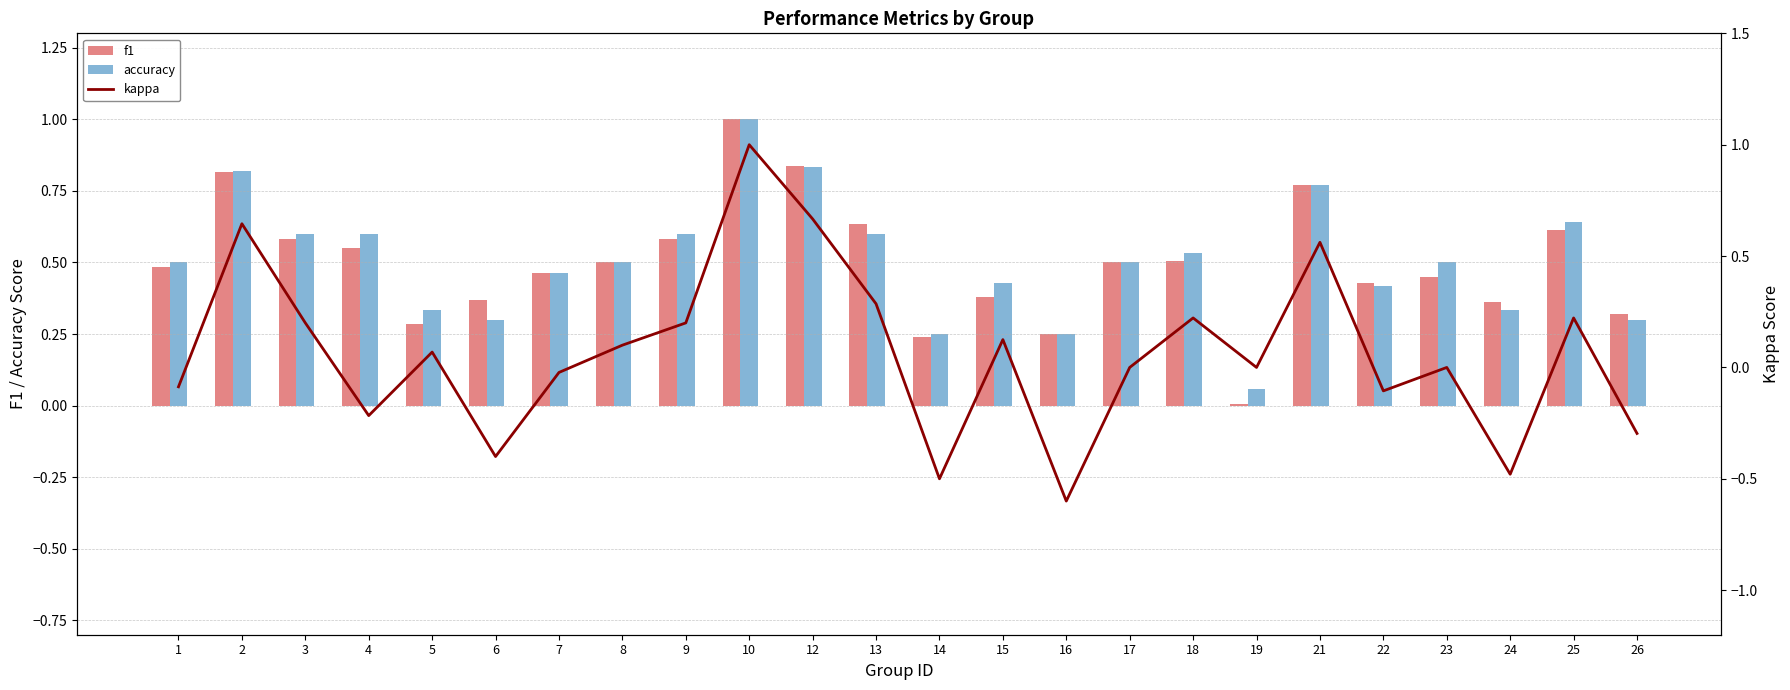

Reading left to right, extract all data points from this chart.

f1: 0.5	0.8	0.6	0.6	0.3	0.4	0.5	0.5	0.6	1.0	0.8	0.6	0.2	0.4	0.2	0.5	0.5	0.0	0.8	0.4	0.5	0.4	0.6	0.3
accuracy: 0.5	0.8	0.6	0.6	0.3	0.3	0.5	0.5	0.6	1.0	0.8	0.6	0.2	0.4	0.2	0.5	0.5	0.1	0.8	0.4	0.5	0.3	0.6	0.3
kappa: -0.1	0.6	0.2	-0.2	0.1	-0.4	-0.0	0.1	0.2	1.0	0.7	0.3	-0.5	0.1	-0.6	0.0	0.2	0.0	0.6	-0.1	0.0	-0.5	0.2	-0.3